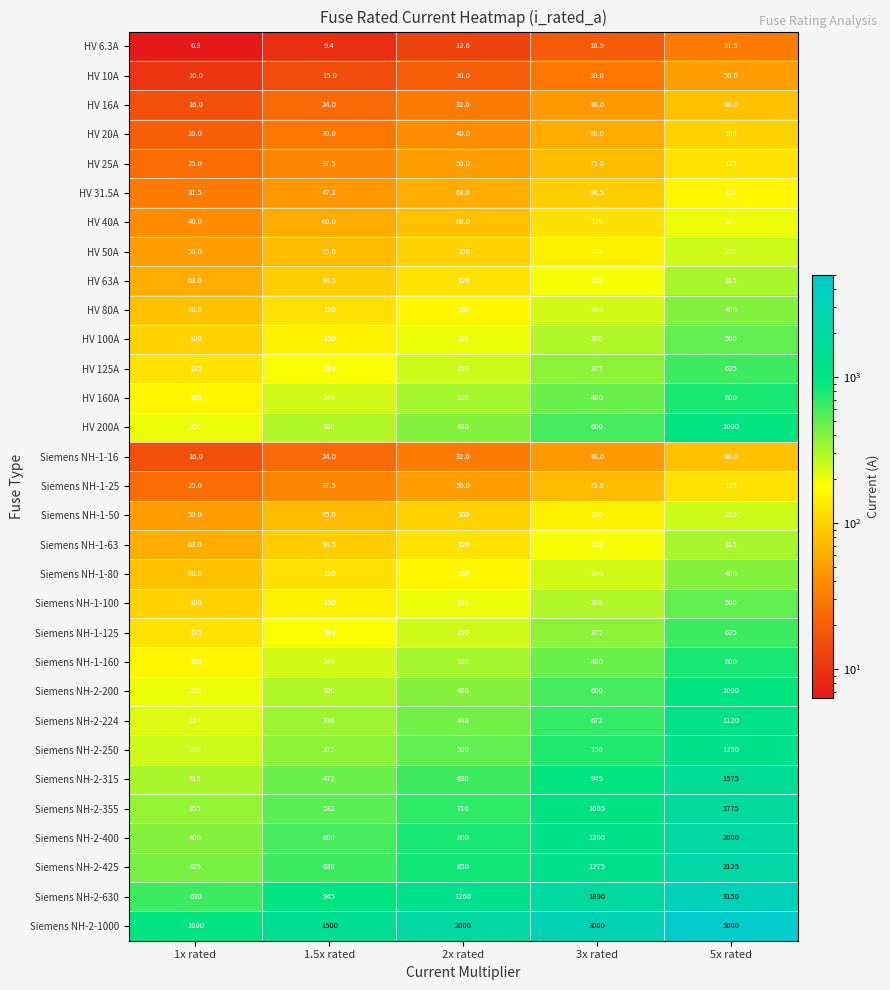

What is the difference between the highest and lowest values at 1.5x rated?

1490.6